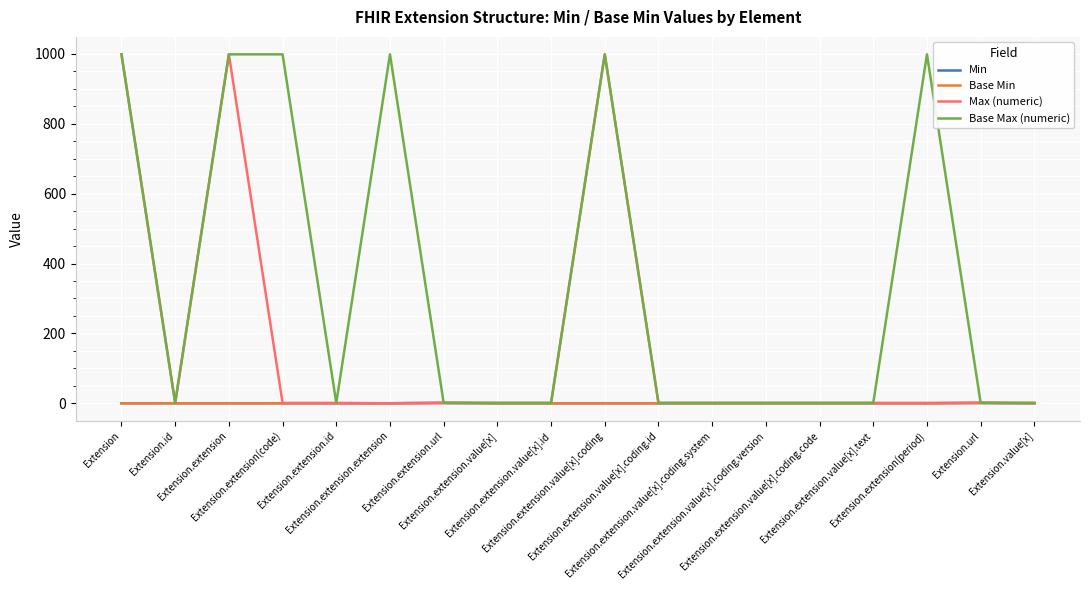

Reading right to left, transcribe all the data shown in this chart.

Min: Extension.value[x]=0	Extension.url=1	Extension.extension(period)=0	Extension.extension.value[x].text=0	Extension.extension.value[x].coding.code=0	Extension.extension.value[x].coding.version=0	Extension.extension.value[x].coding.system=0	Extension.extension.value[x].coding.id=0	Extension.extension.value[x].coding=0	Extension.extension.value[x].id=0	Extension.extension.value[x]=0	Extension.extension.url=1	Extension.extension.extension=0	Extension.extension.id=0	Extension.extension(code)=0	Extension.extension=0	Extension.id=0	Extension=0
Base Min: Extension.value[x]=0	Extension.url=1	Extension.extension(period)=0	Extension.extension.value[x].text=0	Extension.extension.value[x].coding.code=0	Extension.extension.value[x].coding.version=0	Extension.extension.value[x].coding.system=0	Extension.extension.value[x].coding.id=0	Extension.extension.value[x].coding=0	Extension.extension.value[x].id=0	Extension.extension.value[x]=0	Extension.extension.url=1	Extension.extension.extension=0	Extension.extension.id=0	Extension.extension(code)=0	Extension.extension=0	Extension.id=0	Extension=0
Max (numeric): Extension.value[x]=1	Extension.url=1	Extension.extension(period)=1	Extension.extension.value[x].text=1	Extension.extension.value[x].coding.code=1	Extension.extension.value[x].coding.version=1	Extension.extension.value[x].coding.system=1	Extension.extension.value[x].coding.id=1	Extension.extension.value[x].coding=999	Extension.extension.value[x].id=1	Extension.extension.value[x]=1	Extension.extension.url=1	Extension.extension.extension=0	Extension.extension.id=1	Extension.extension(code)=1	Extension.extension=999	Extension.id=1	Extension=999
Base Max (numeric): Extension.value[x]=1	Extension.url=1	Extension.extension(period)=999	Extension.extension.value[x].text=1	Extension.extension.value[x].coding.code=1	Extension.extension.value[x].coding.version=1	Extension.extension.value[x].coding.system=1	Extension.extension.value[x].coding.id=1	Extension.extension.value[x].coding=999	Extension.extension.value[x].id=1	Extension.extension.value[x]=1	Extension.extension.url=1	Extension.extension.extension=999	Extension.extension.id=1	Extension.extension(code)=999	Extension.extension=999	Extension.id=1	Extension=999